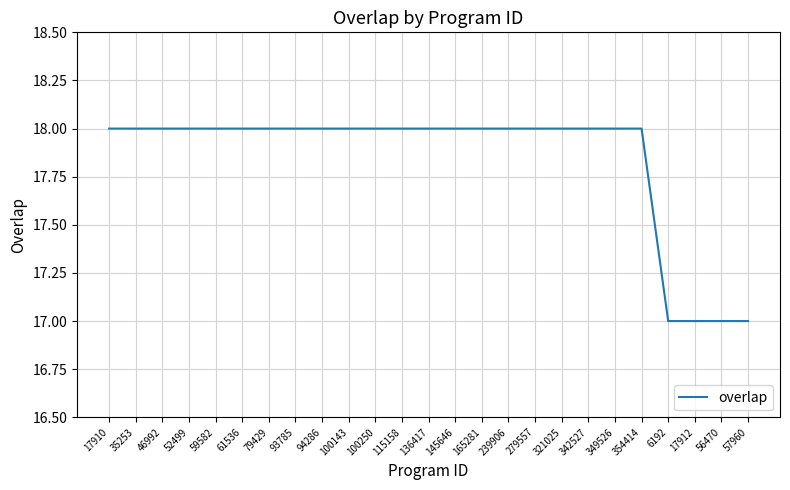

What is the difference between the values at 56470 and 94286?

1